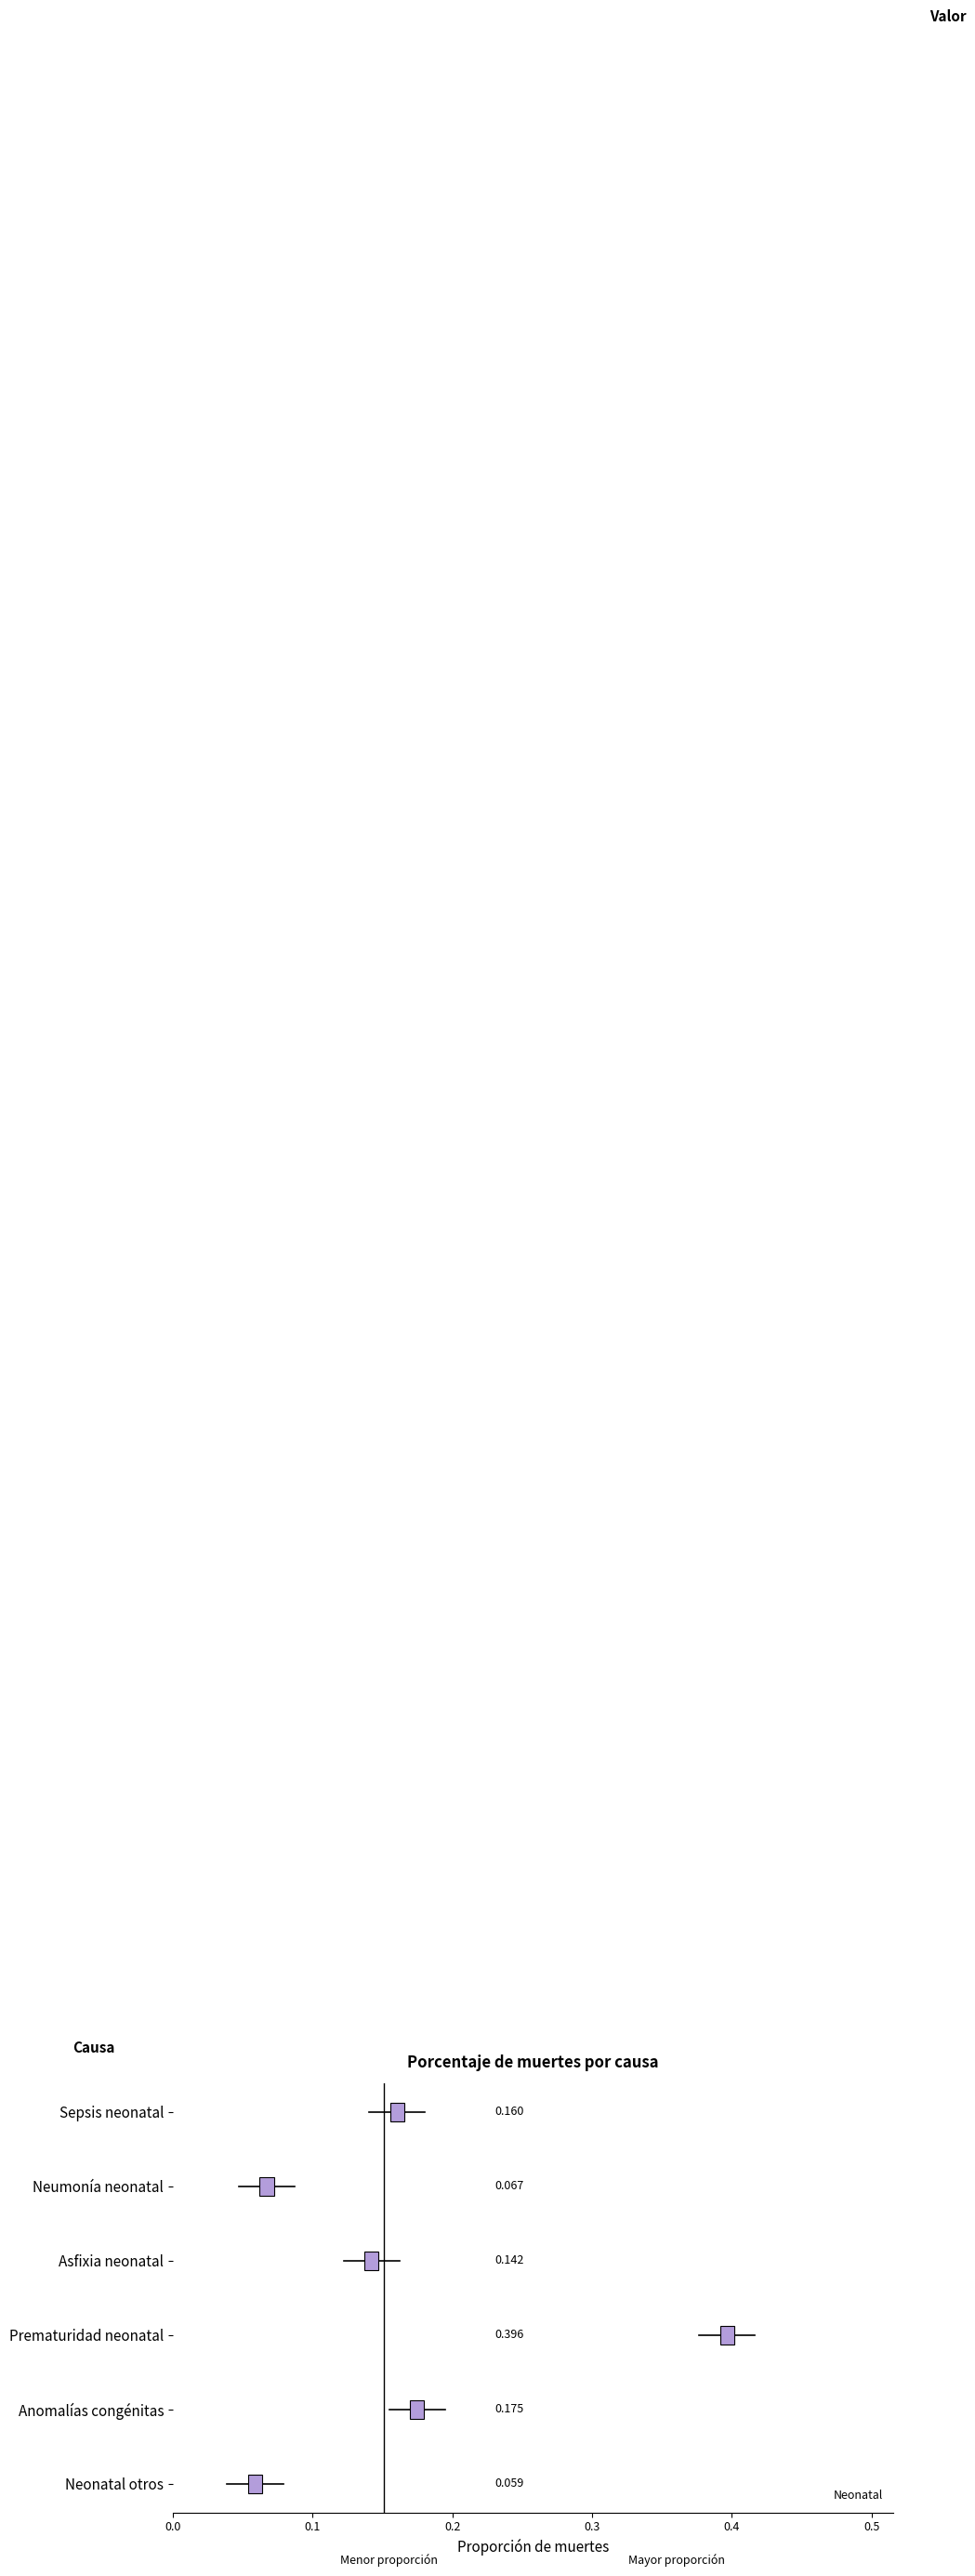

The chart shows a value of 0.1 at Neumonía neonatal. True or false?

True